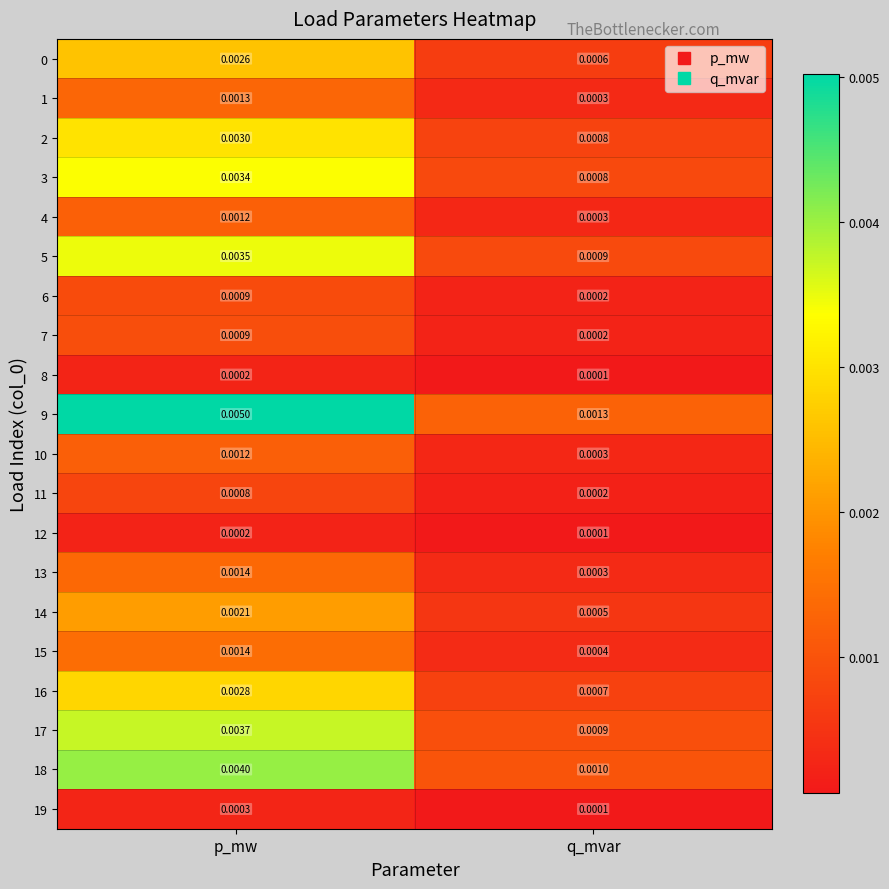

Rank the categories by 15 value from lowest to highest.

q_mvar, p_mw